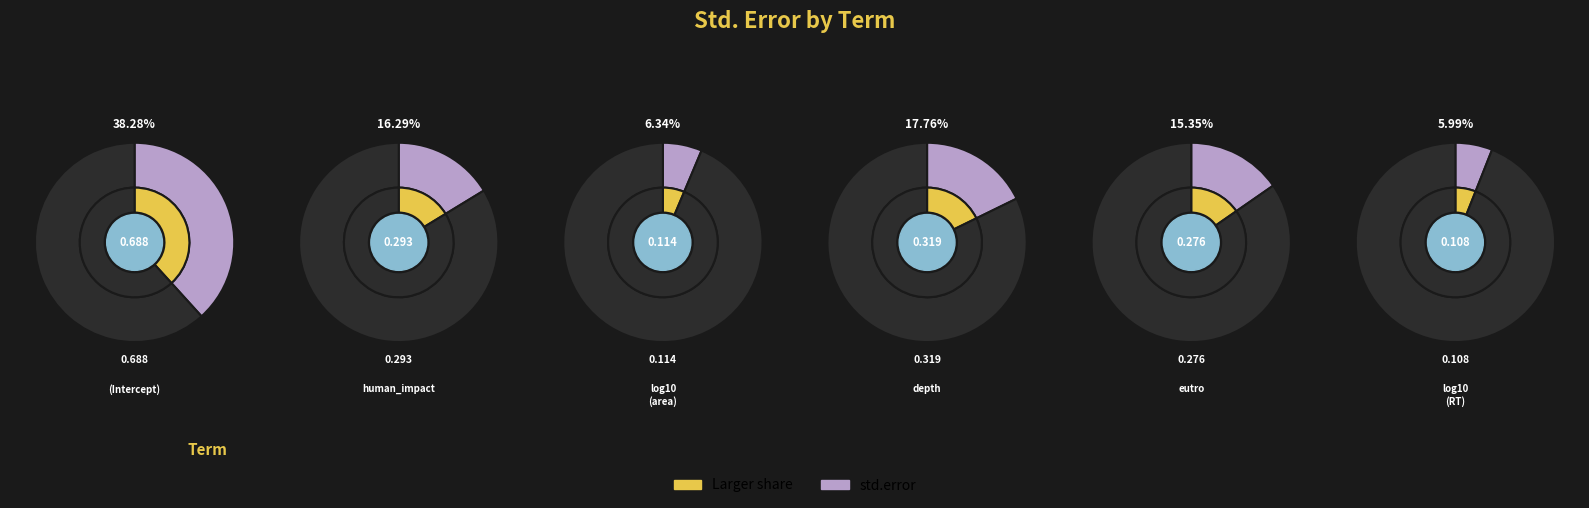

Does human_impact represent more than half of the total?

No